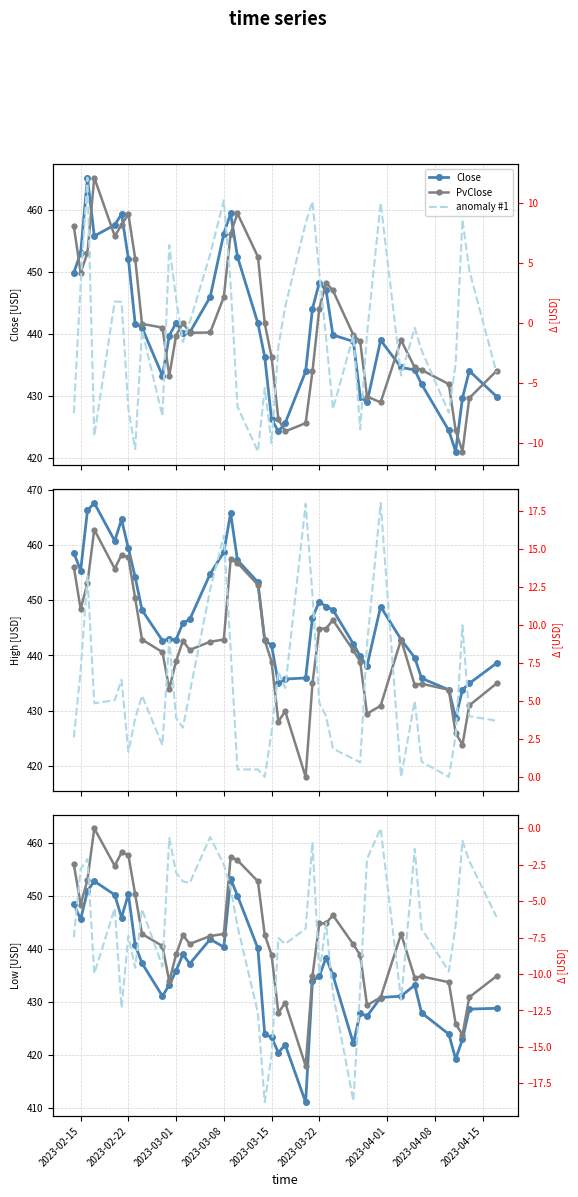

Count the number of categories in the chart.

40